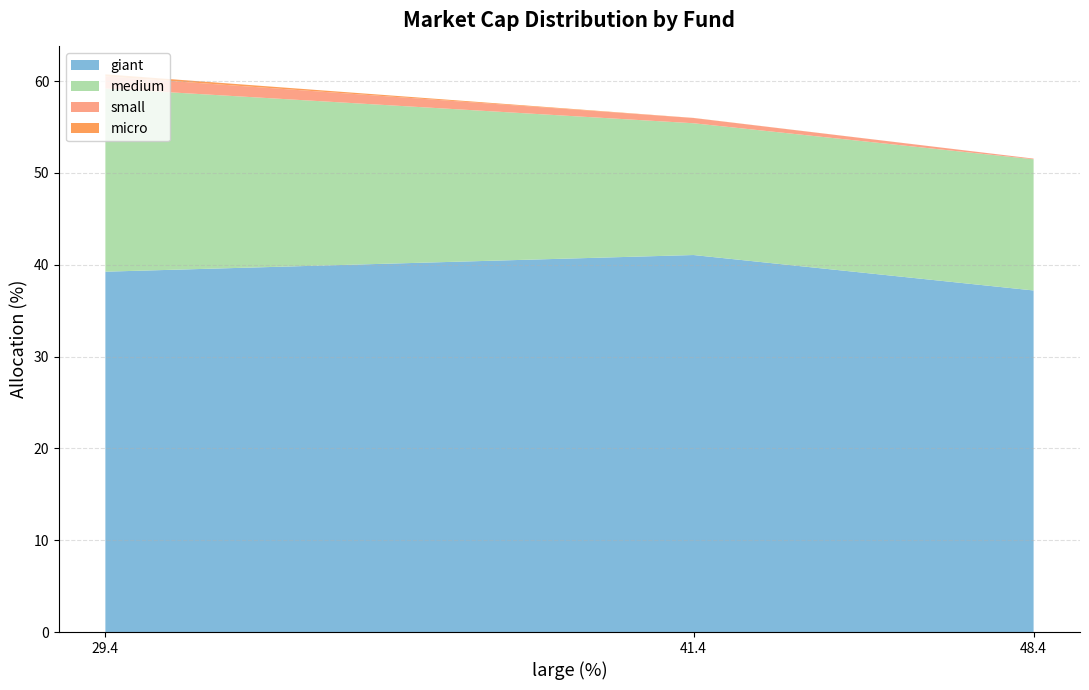

The giant series shows 41.1 at 41.4. True or false?

True